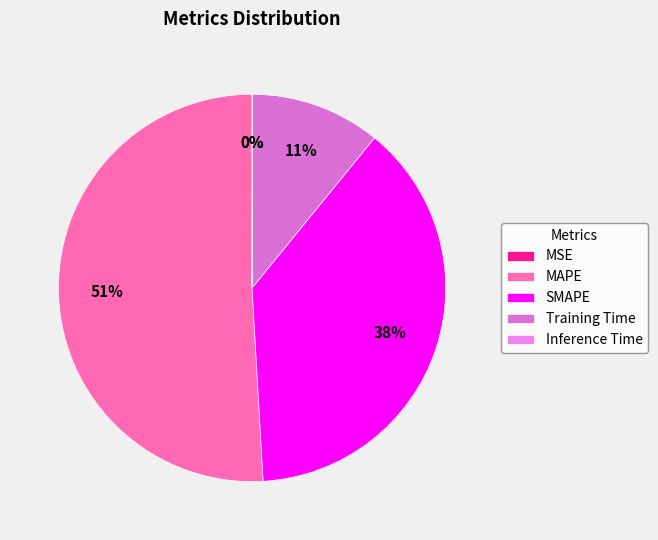

Which category has the smallest portion of the pie?

MSE